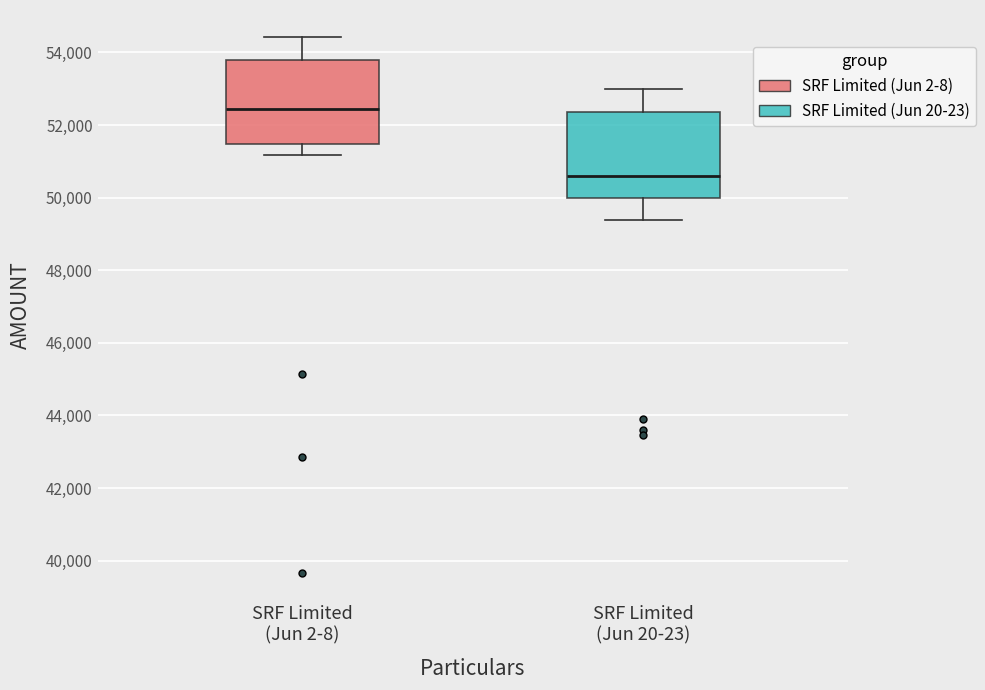

Reading left to right, transcribe this box plot: for each box, give where its median line is, the range the box spans, and where its two whiskers end, as read against the y-axis. The values are not printed on the chart, so give them approximately, as read against the axis.

SRF Limited (Jun 2-8): median 52400, box 51400 to 53800, whiskers 51200 to 54400
SRF Limited (Jun 20-23): median 50600, box 50000 to 52400, whiskers 49400 to 53000